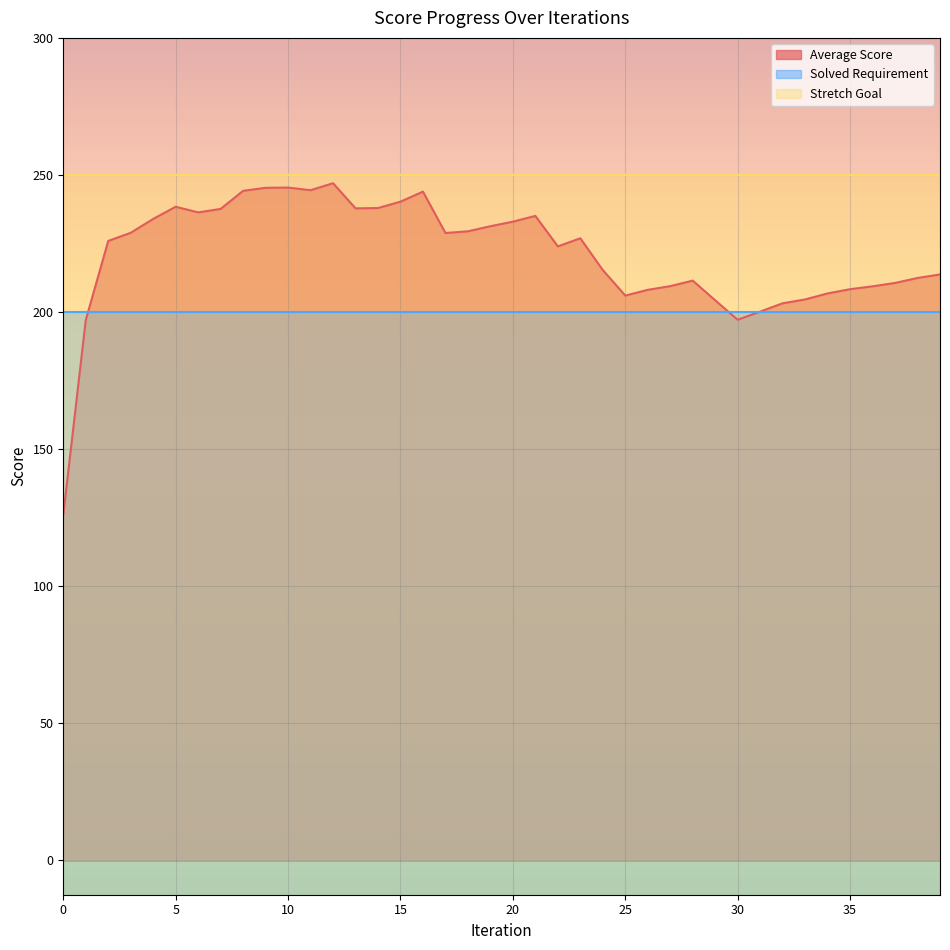

What is the spread (max minus min) of values at 23?

50.0